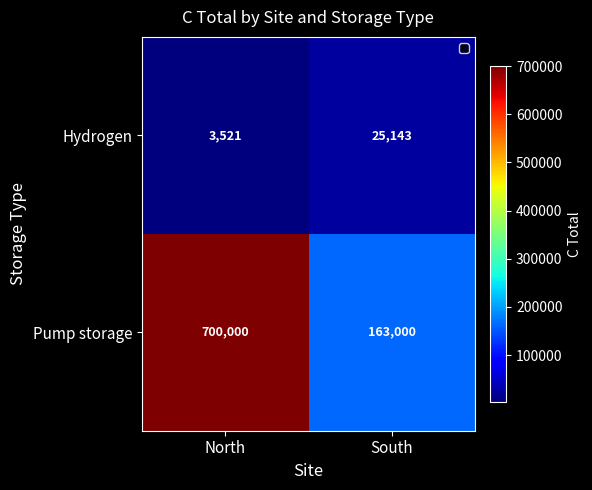

What value does the Pump storage series have at South?

163000